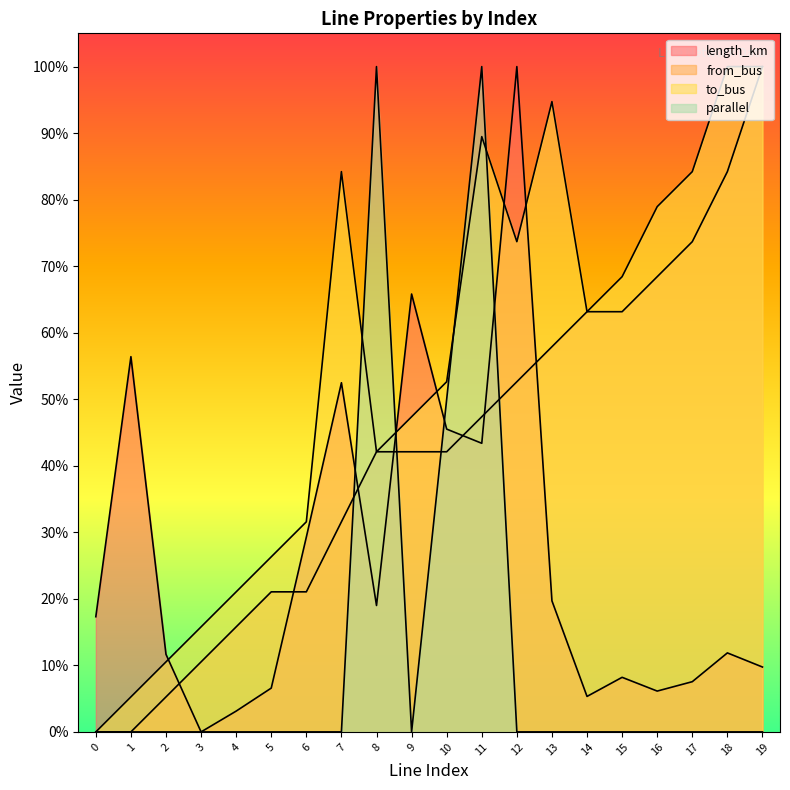

Between which two adjacent categories do from_bus and parallel first intersect?

7 and 8